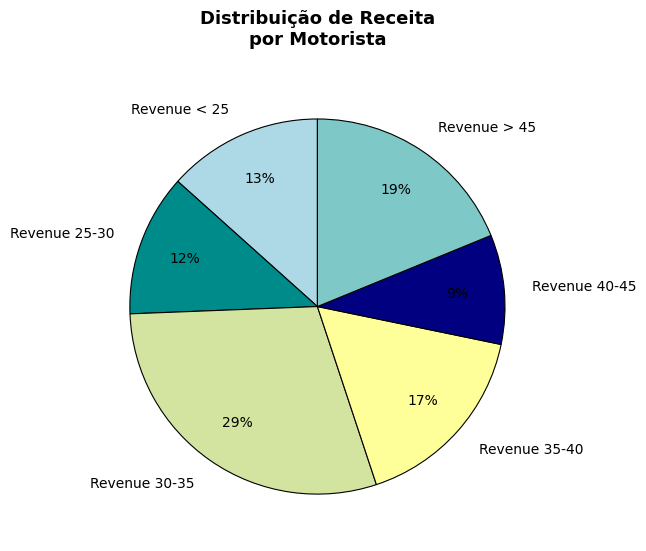

What is the largest slice in the pie chart?

Revenue 30-35